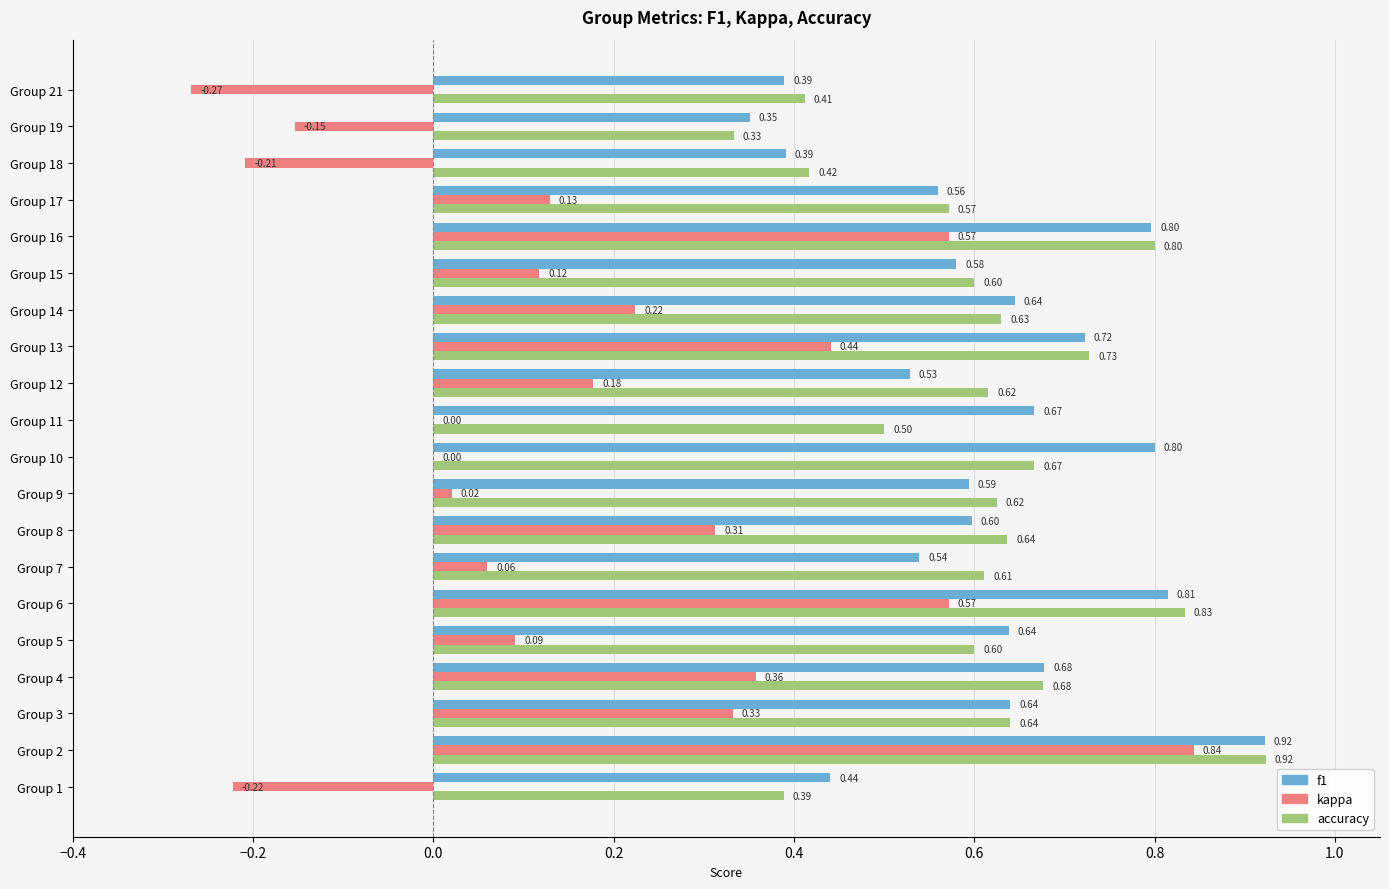

What are all the series names shown in the legend?

f1, kappa, accuracy